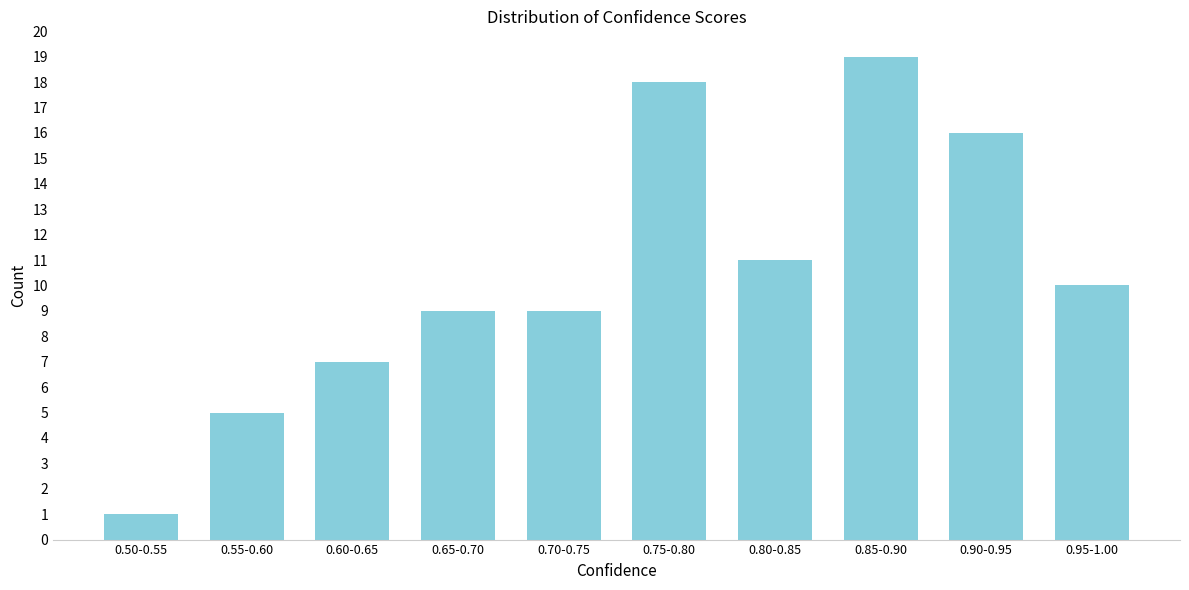

Reading left to right, list all the values displayed in this chart.

1	5	7	9	9	18	11	19	16	10